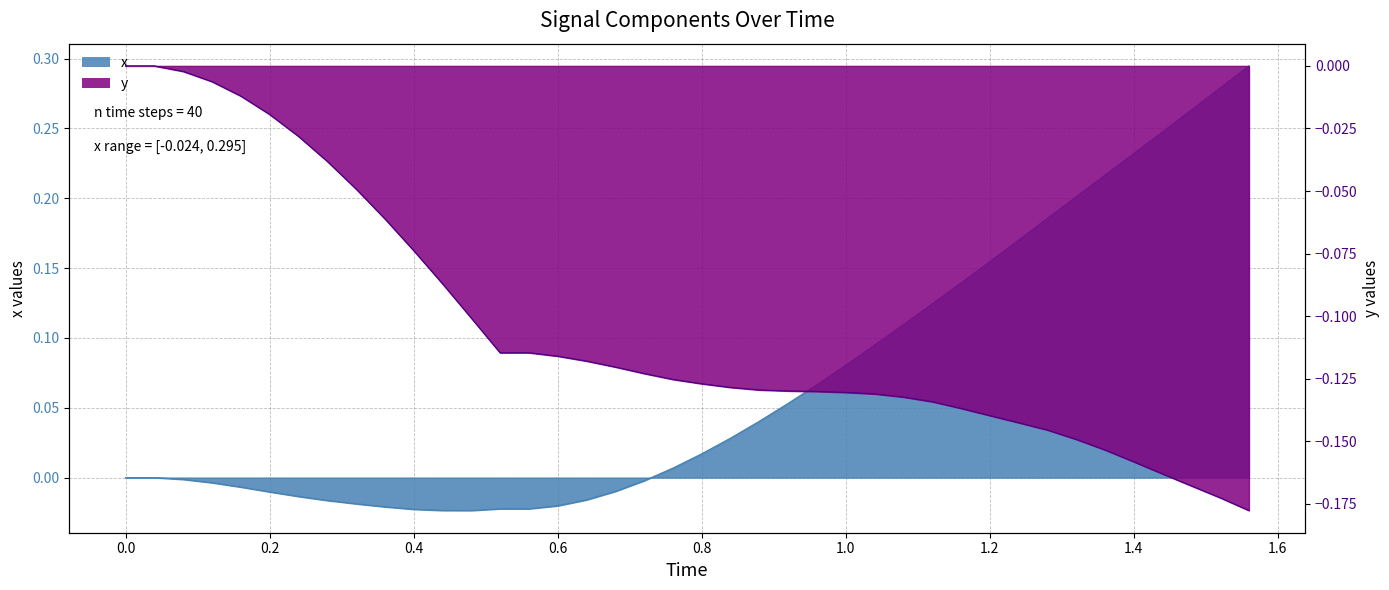

True or false: y and x intersect in this chart.

False